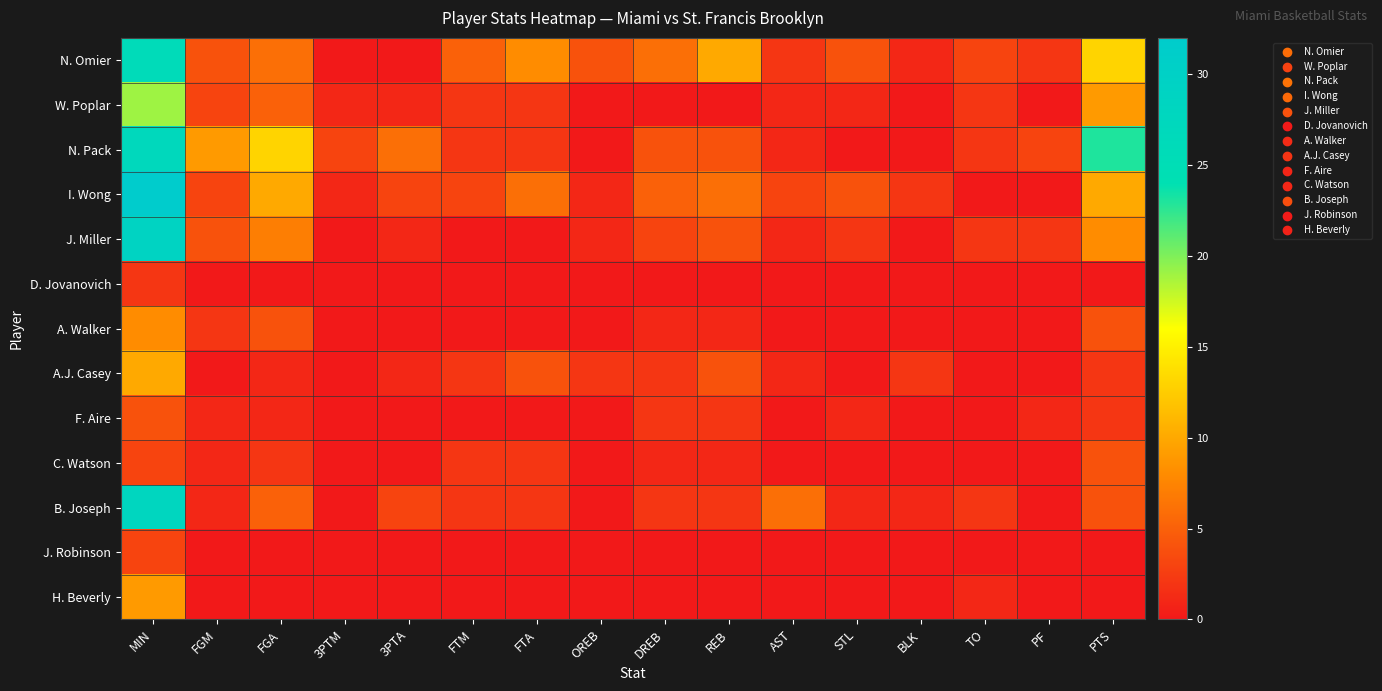

At which category is the sum across all series the highest?

MIN